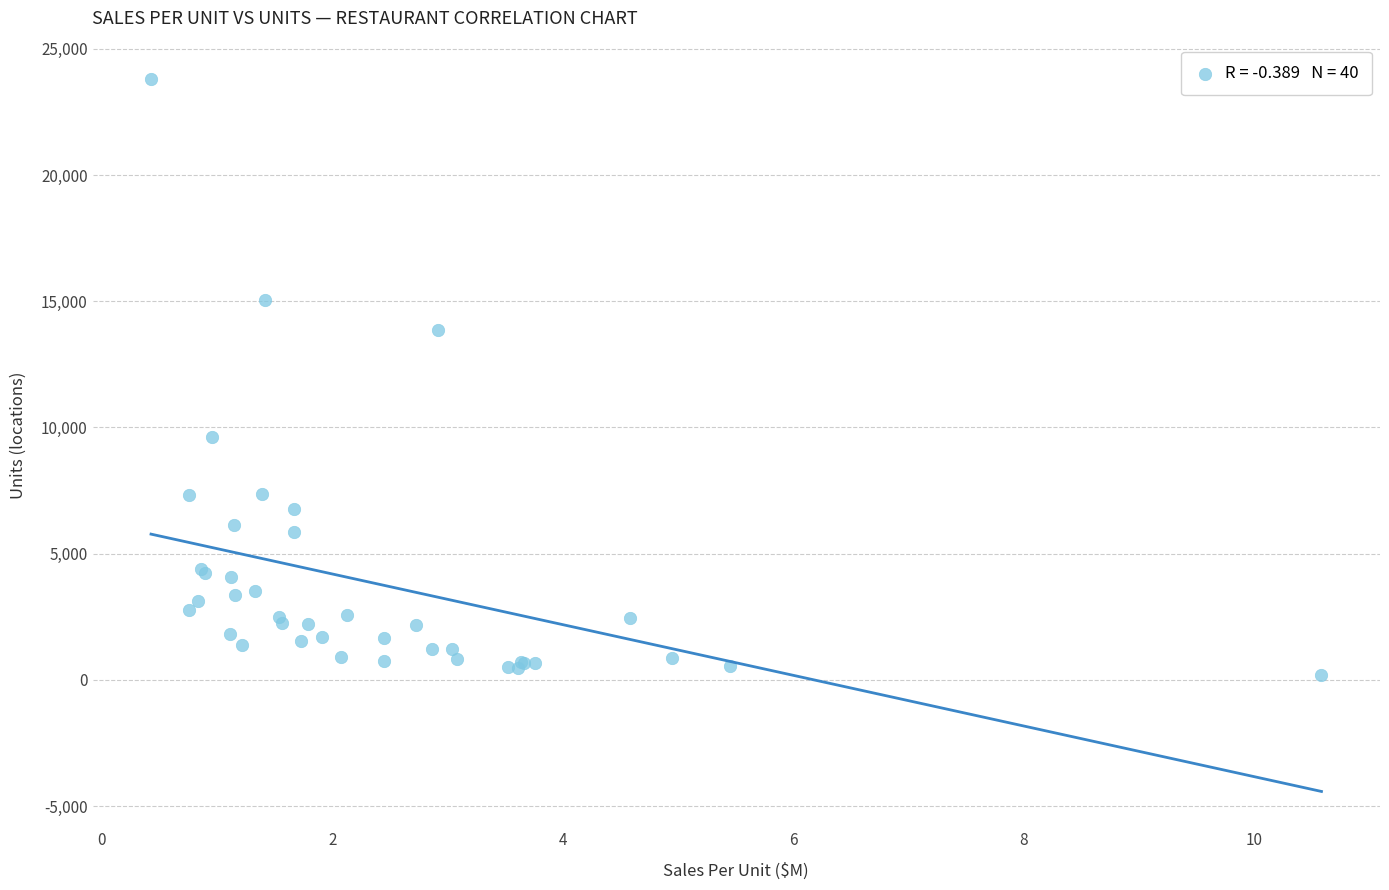

What Y value in the scatter plot is closest to 12003?

13846